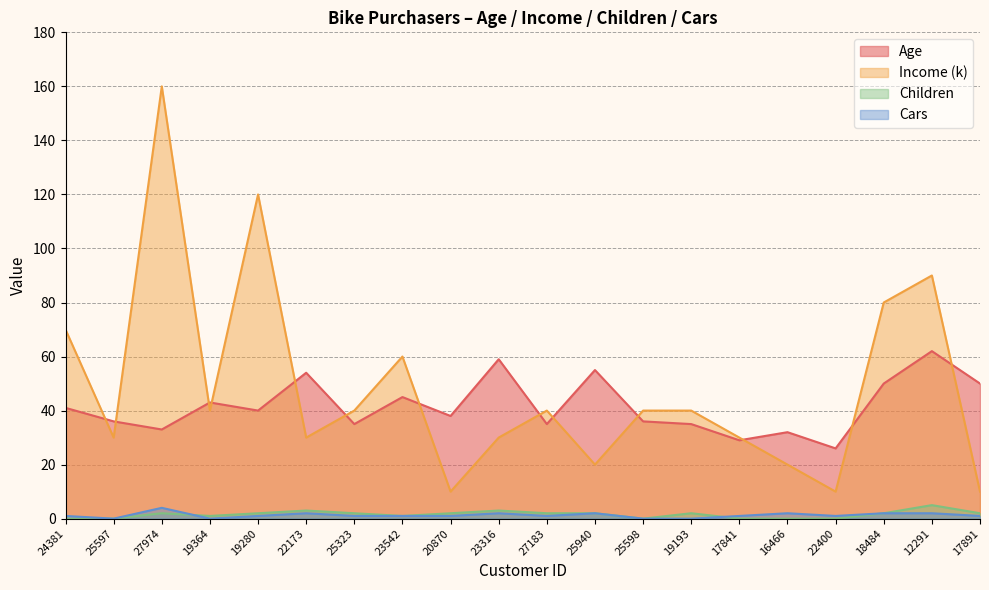

Between 22173 and 17891, which series saw the biggest shift?

Income (k)